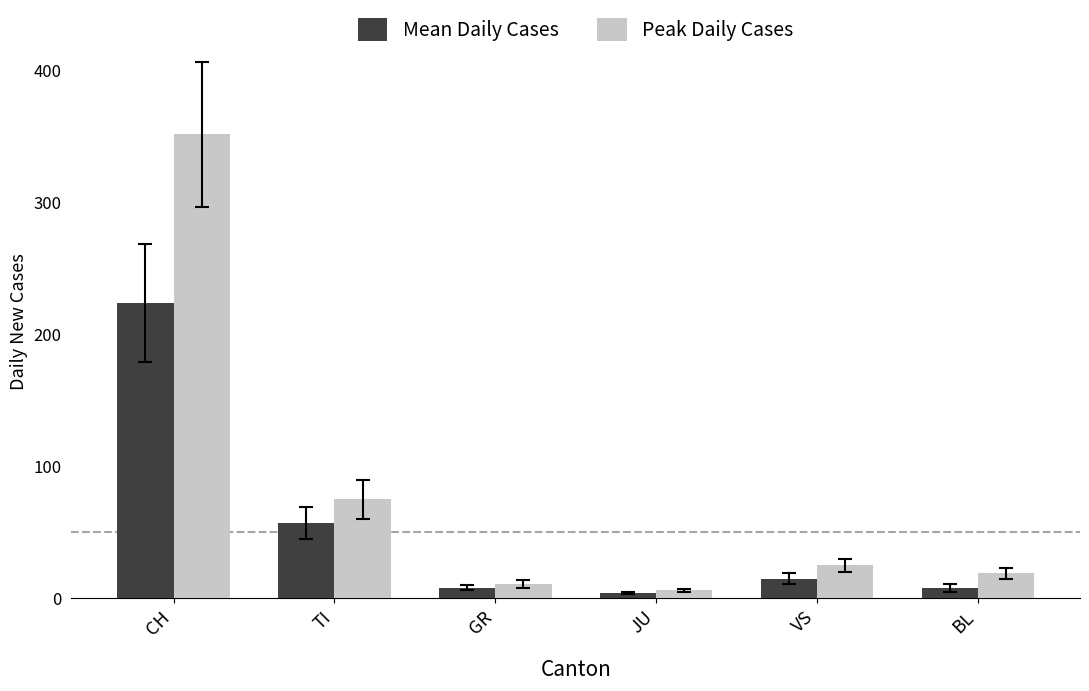

Reading left to right, what are all the values shown in this chart?

Mean Daily Cases: CH=224	TI=57	GR=8	JU=4	VS=15	BL=8
Peak Daily Cases: CH=352	TI=75	GR=11	JU=6	VS=25	BL=19